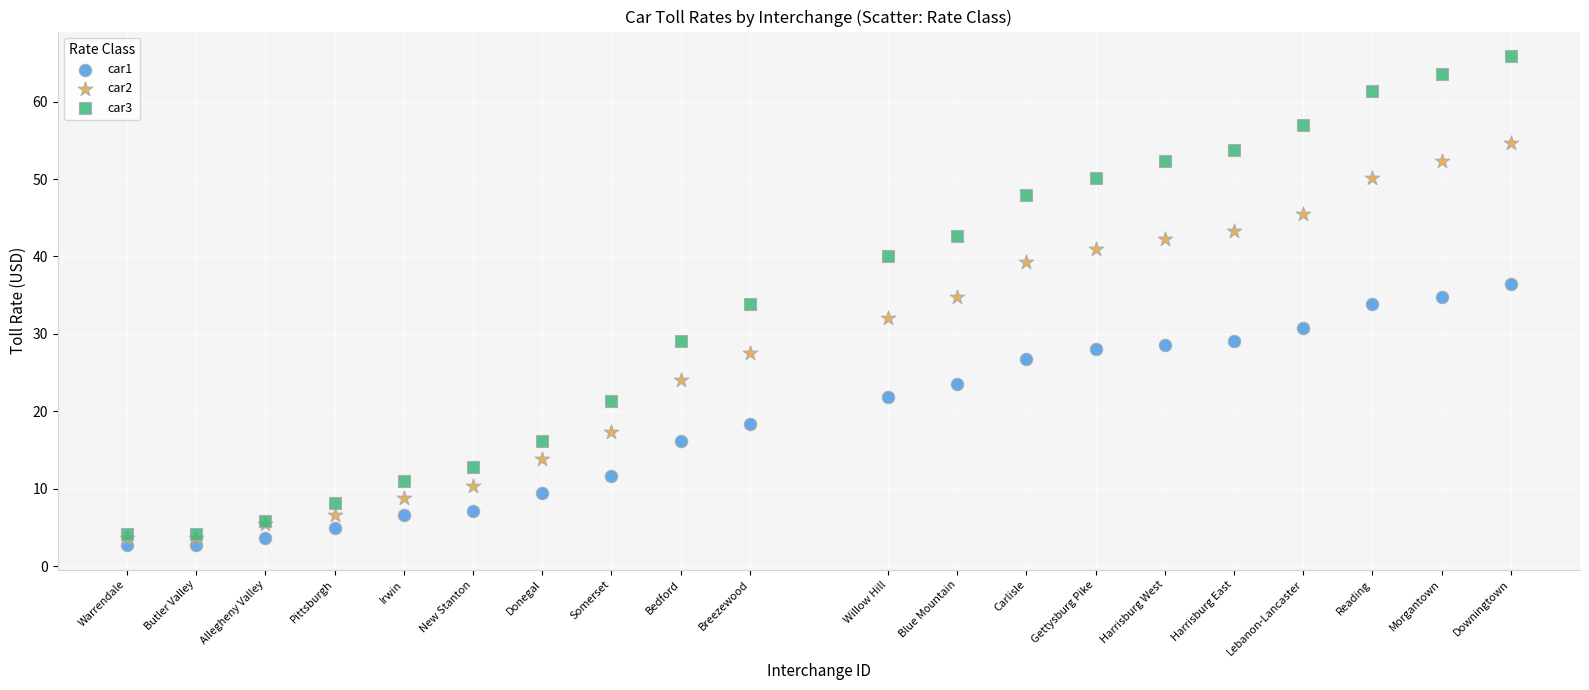

What are all the series names shown in the legend?

car1, car2, car3